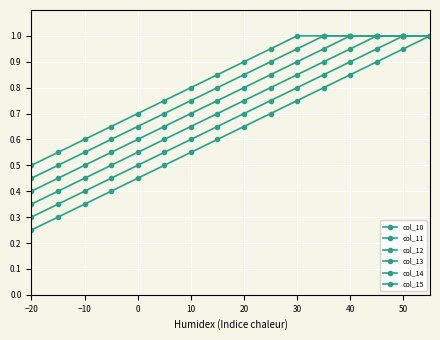

How many data points does each series have?

16